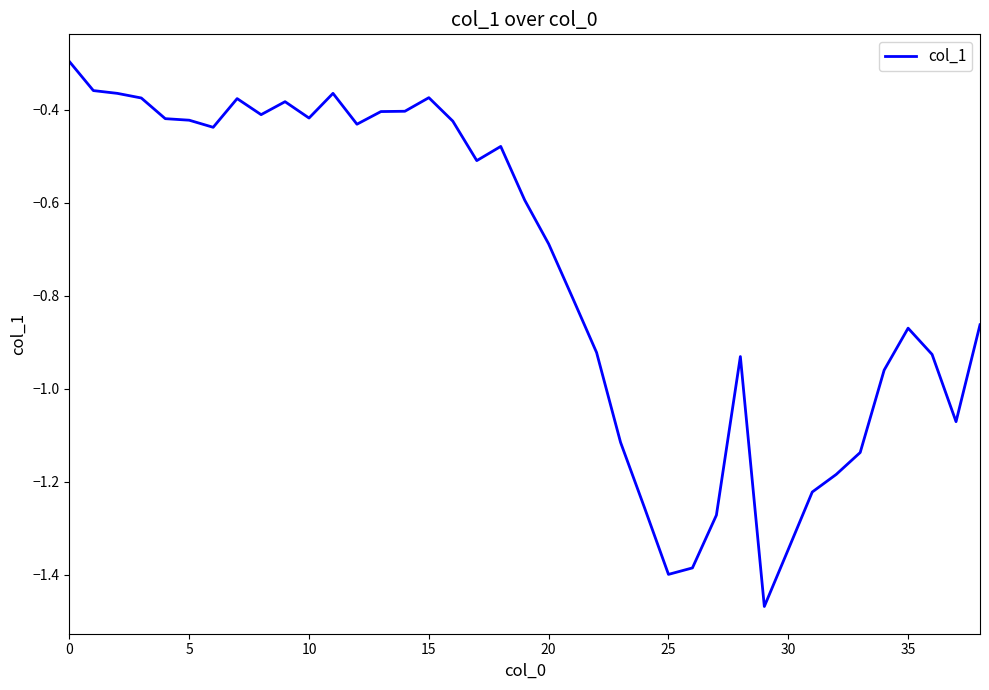

True or false: there are more than 1 points higher than both neighbors.

True